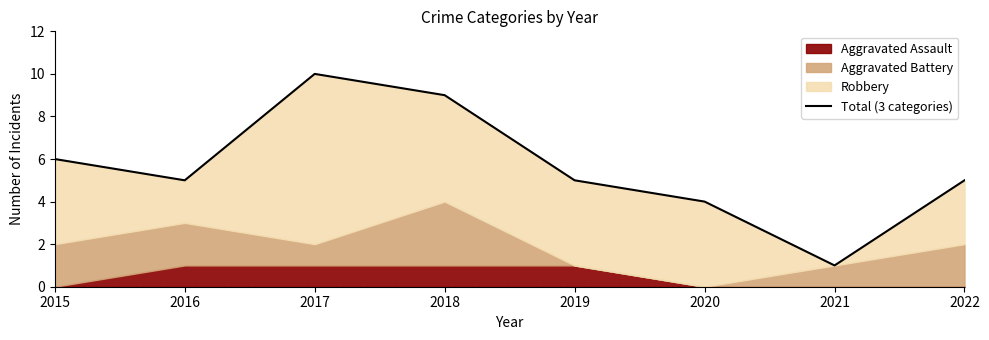

At which category does the data reach its first local peak?

2017